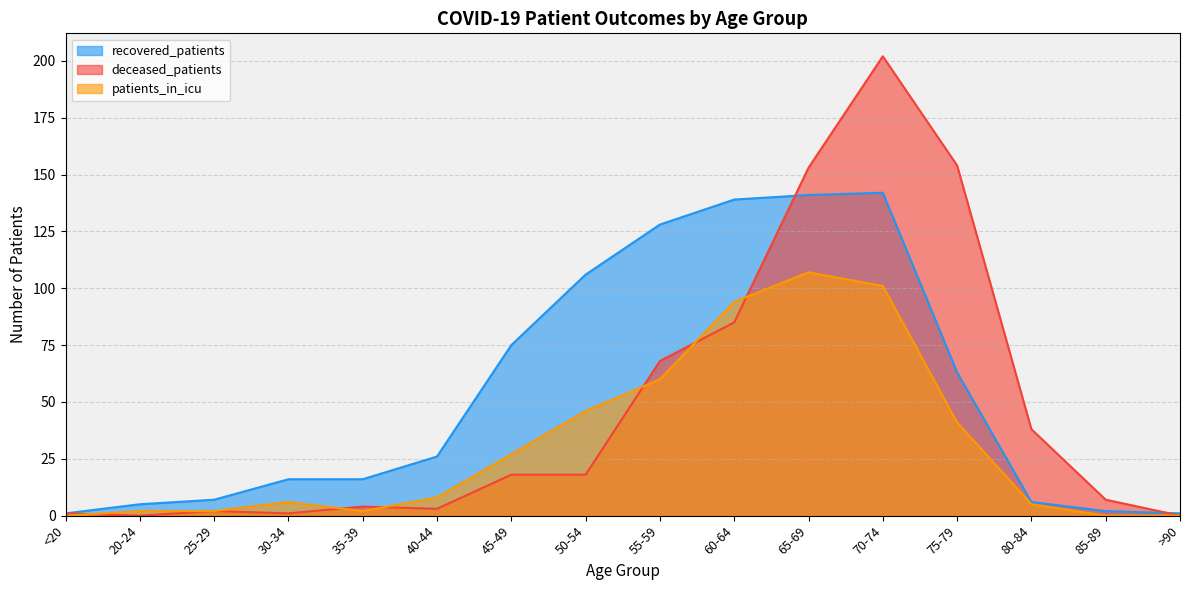

How many positive values does the deceased_patients series have?

14